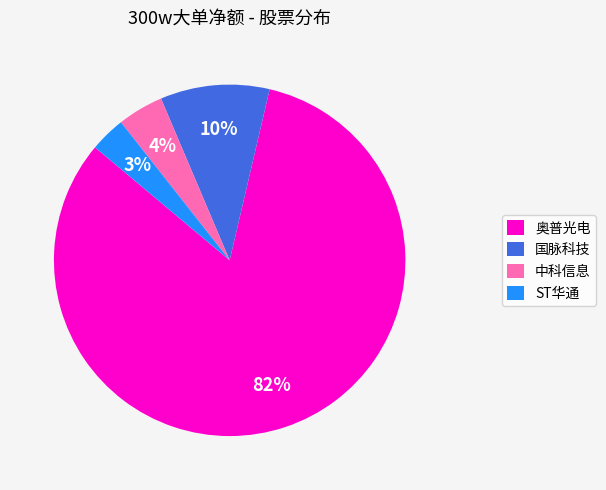

Rank the categories by value from highest to lowest.

奥普光电, 国脉科技, 中科信息, ST华通